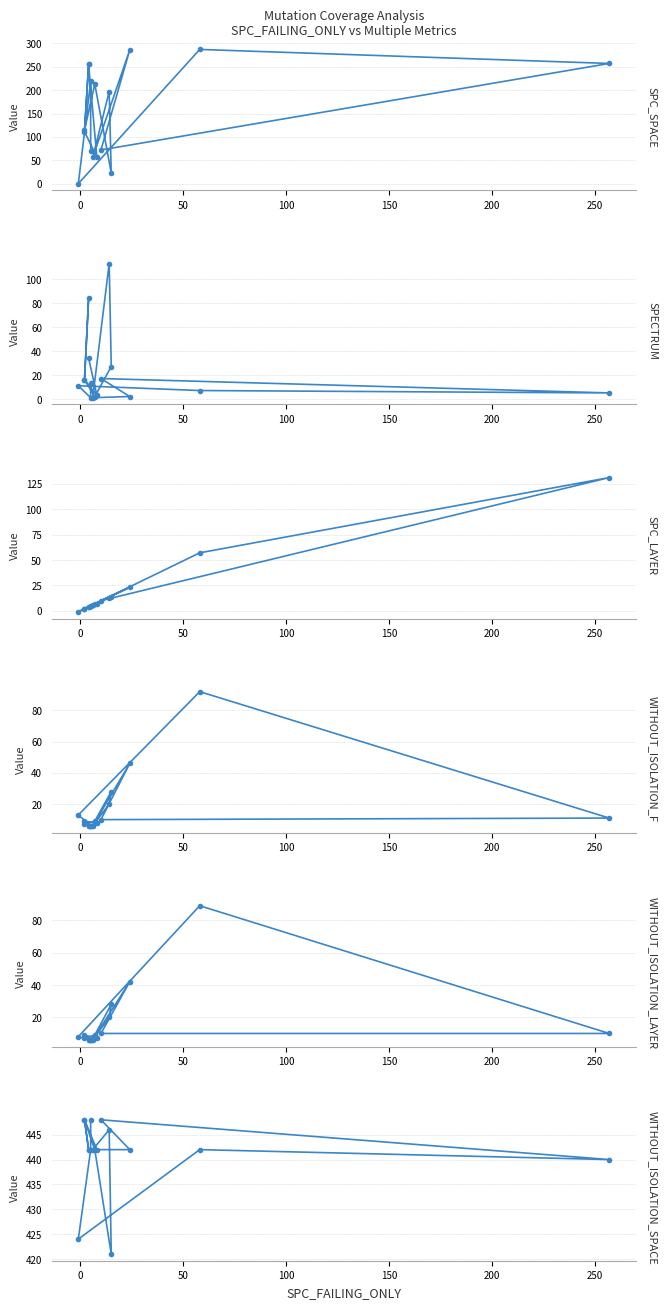

What is the maximum value for WITHOUT_ISOLATION_F?

92